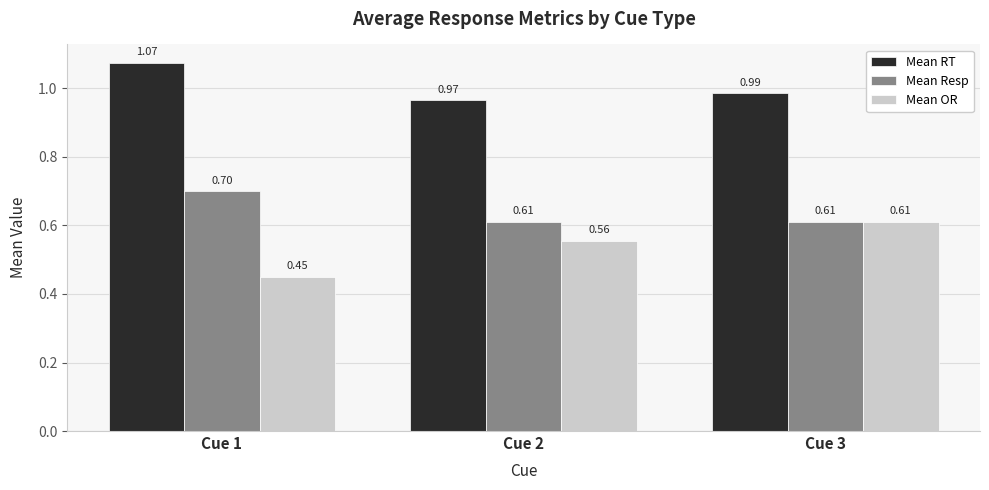

What is the sum of all Mean OR values?

1.6